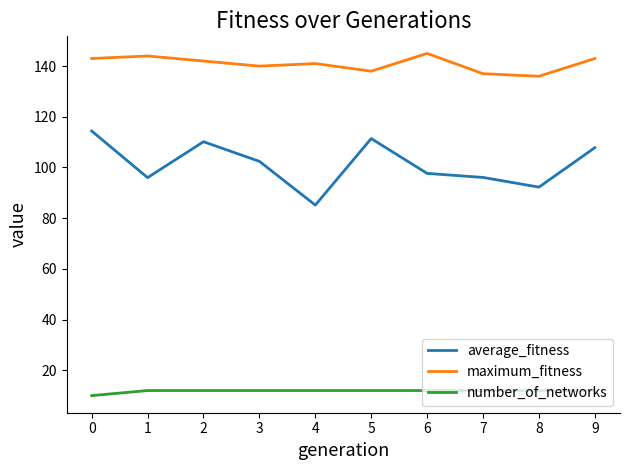

Is the value of number_of_networks at 9 greater than the value of maximum_fitness at 2?

No